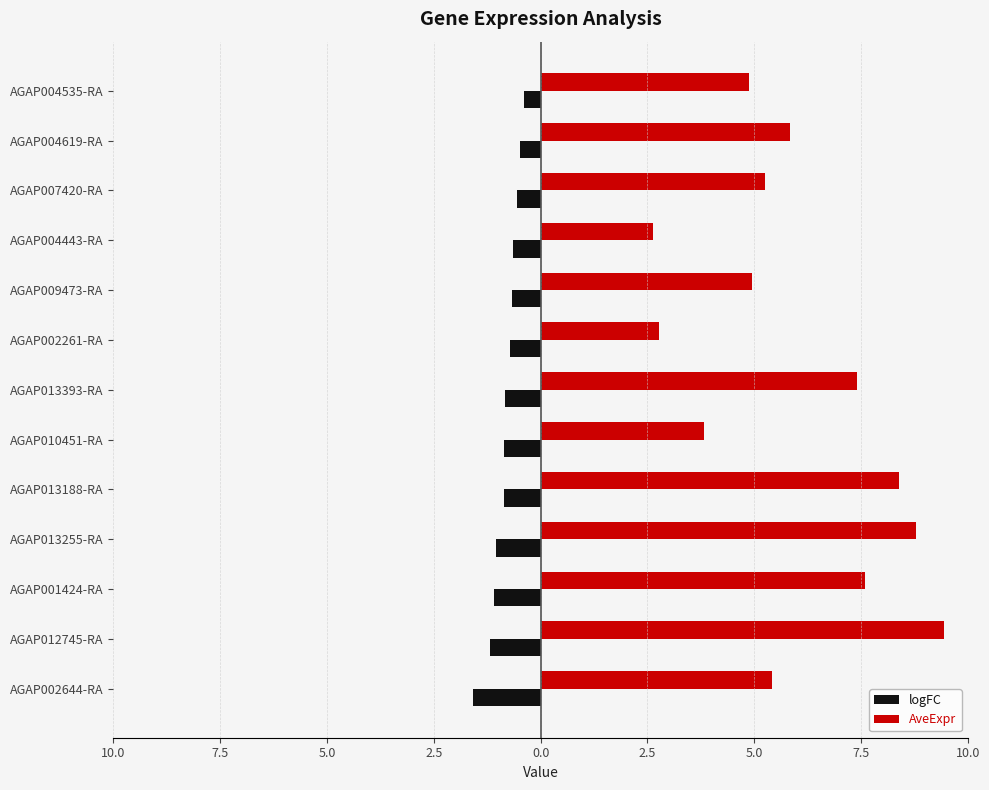

What are all the series names shown in the legend?

logFC, AveExpr